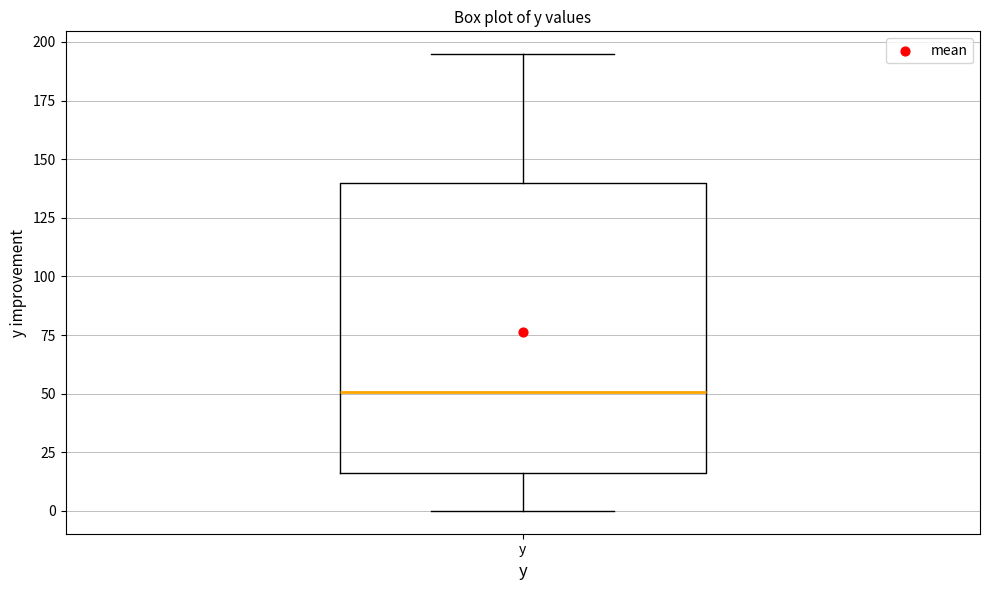

Transcribe this box plot: give where the median line is, the range the box spans, and where the two whiskers end, as read against the y-axis. The values are not printed on the chart, so give them approximately, as read against the axis.

median 50, box 15 to 140, whiskers 0 to 195